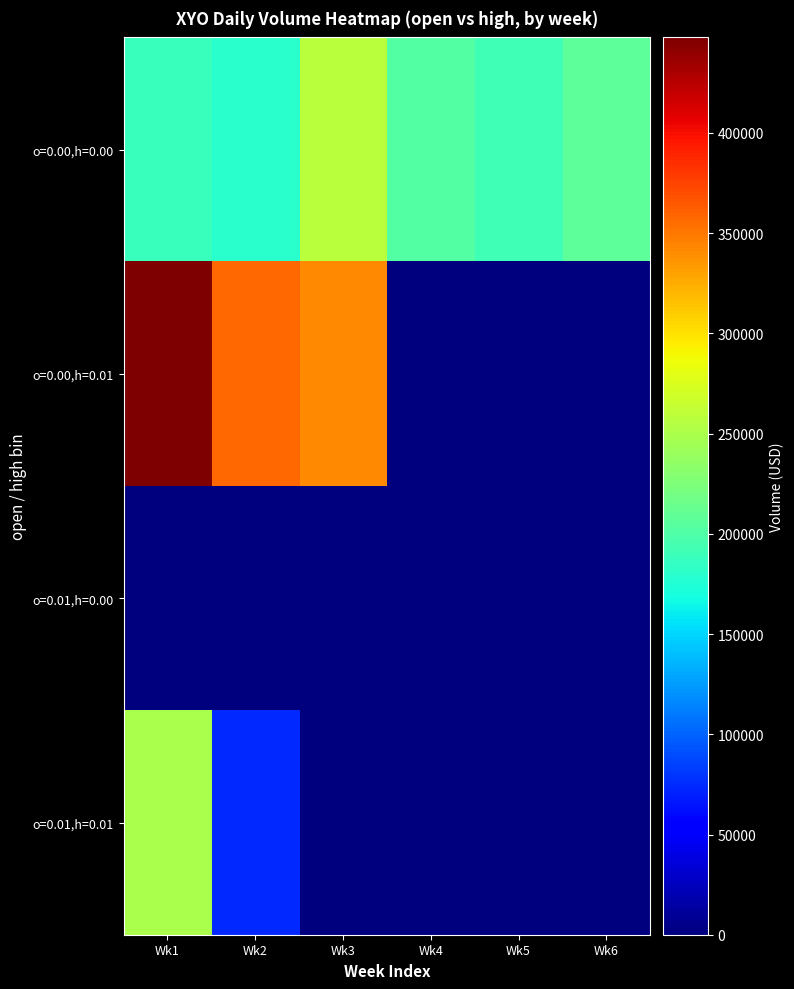

At how many categories does at least one series exceed 306254?

3